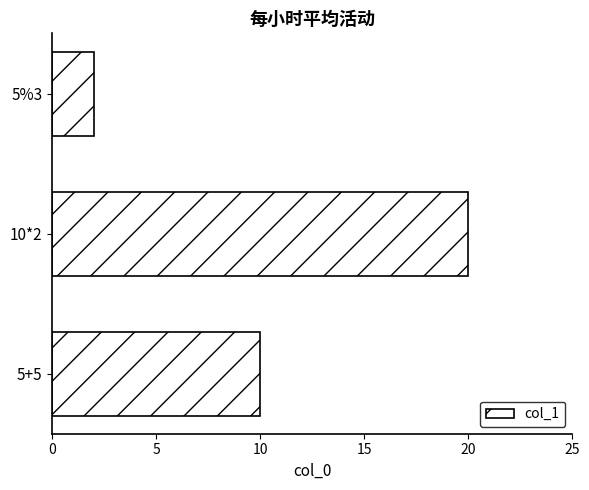

What is the ratio of the value at 5+5 to the value at 10*2?

0.5